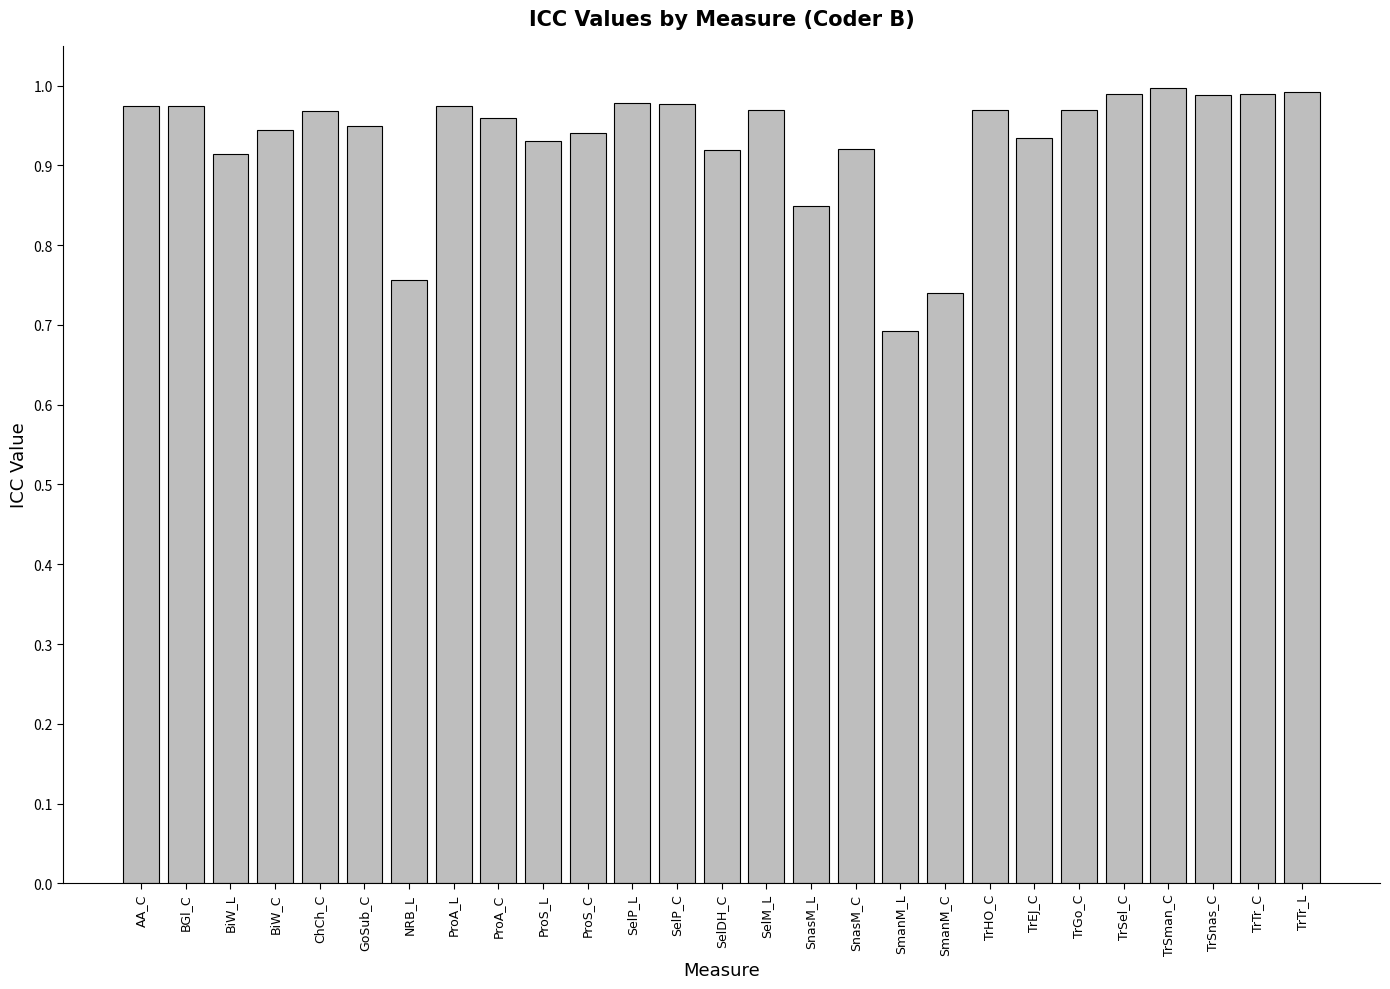

The chart shows a value of 1.6 at SelDH_C. True or false?

False